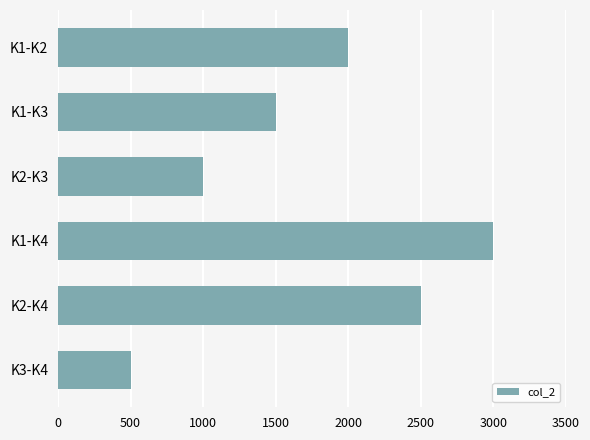

Rank the categories by value from lowest to highest.

K3-K4, K2-K3, K1-K3, K1-K2, K2-K4, K1-K4